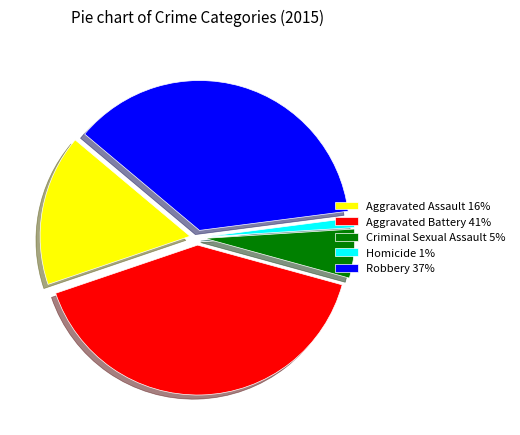

Does Robbery 37% represent more than half of the total?

No